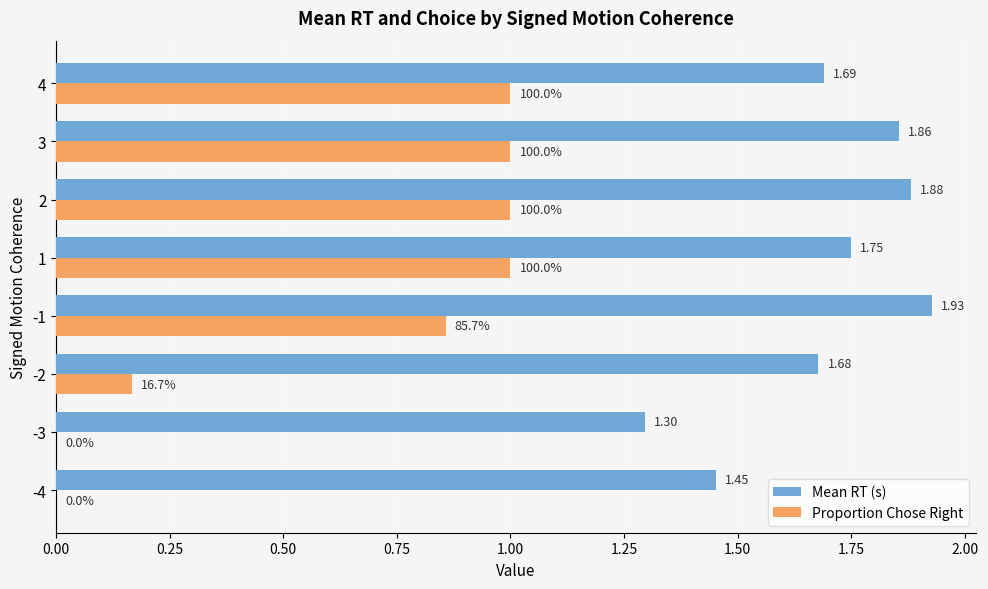

How many distinct data groups are displayed?

2